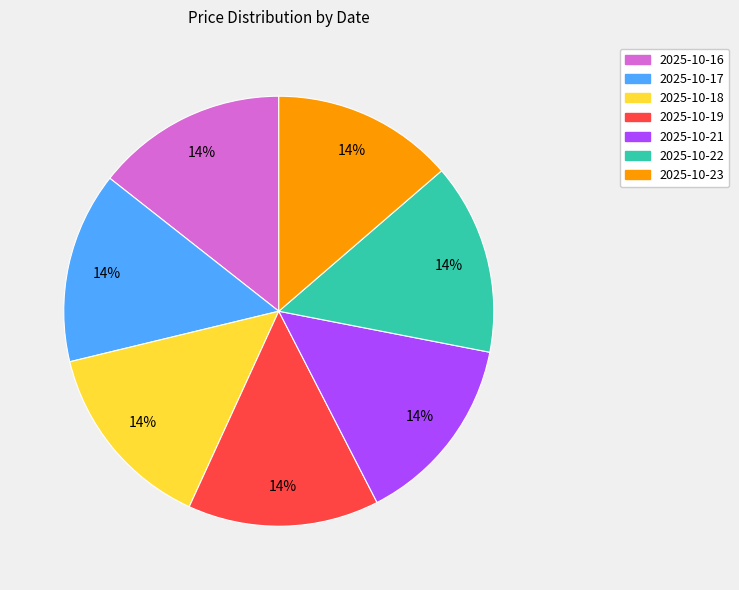

Does any single category account for the majority?

No